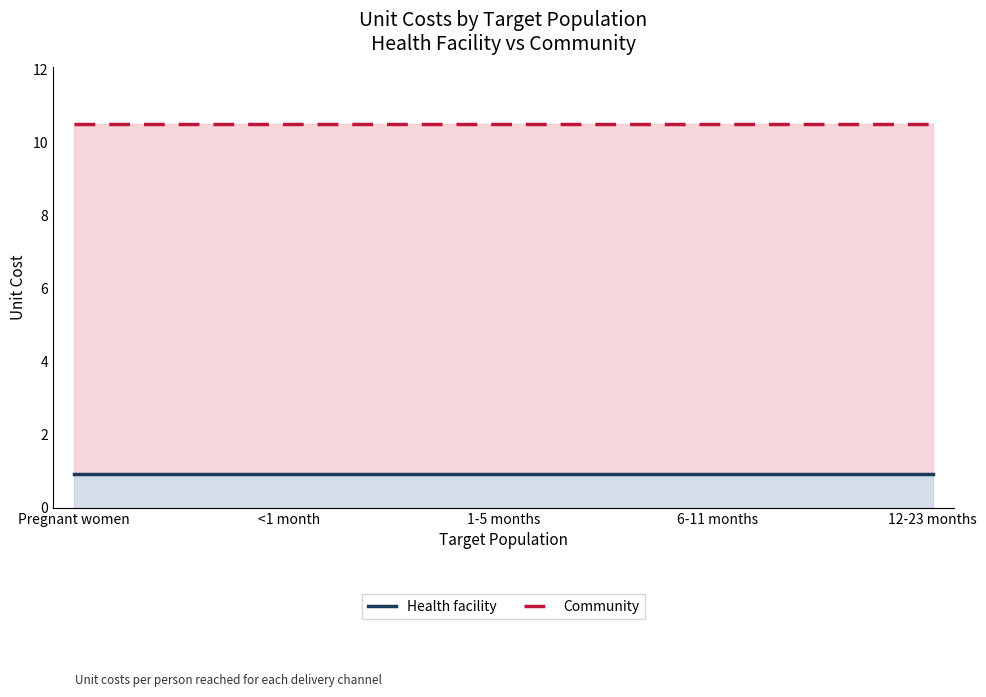

Which series changed the most between Pregnant women and 12-23 months?

Health facility